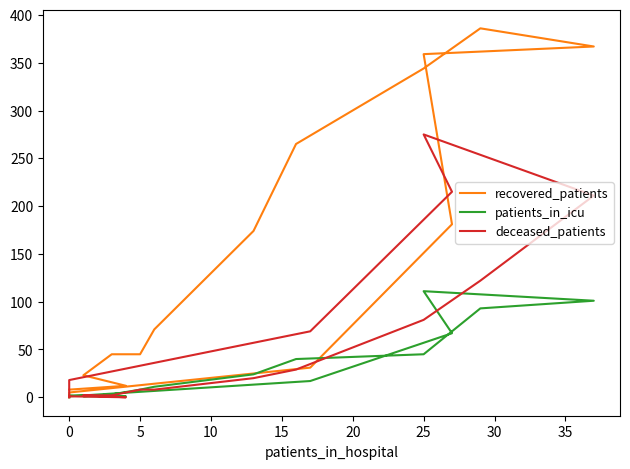

Rank the series by their average value, from lowest to highest.

patients_in_icu, deceased_patients, recovered_patients